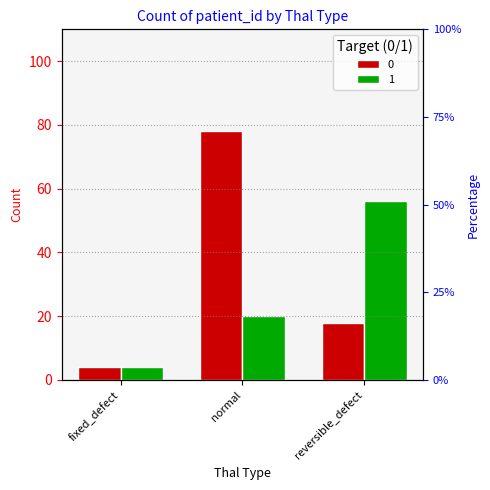

Reading left to right, extract all data points from this chart.

0: fixed_defect=4	normal=78	reversible_defect=18
1: fixed_defect=4	normal=20	reversible_defect=56